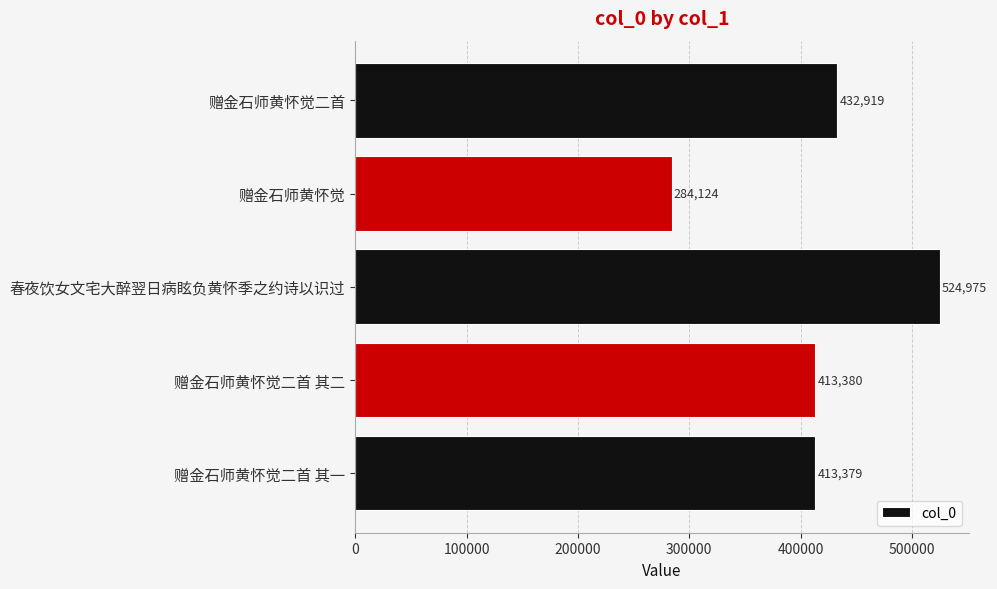

What is the difference between the second highest and minimum values?

148795